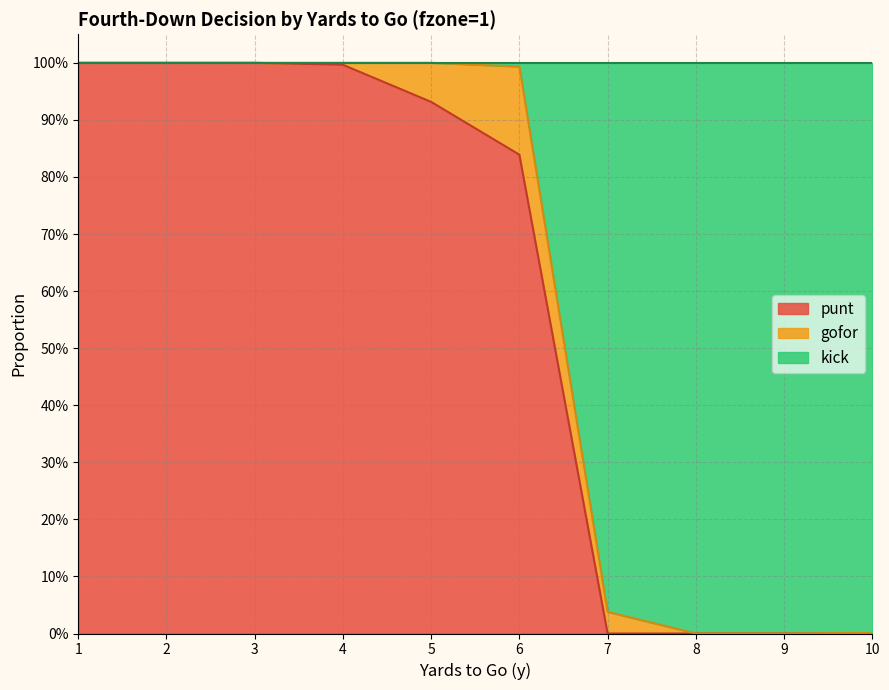

What are all the series names shown in the legend?

punt, gofor, kick